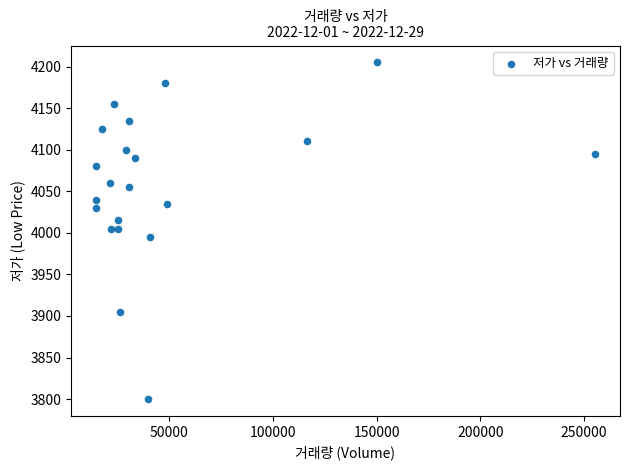

What is the range of Y values (max minus min)?

405